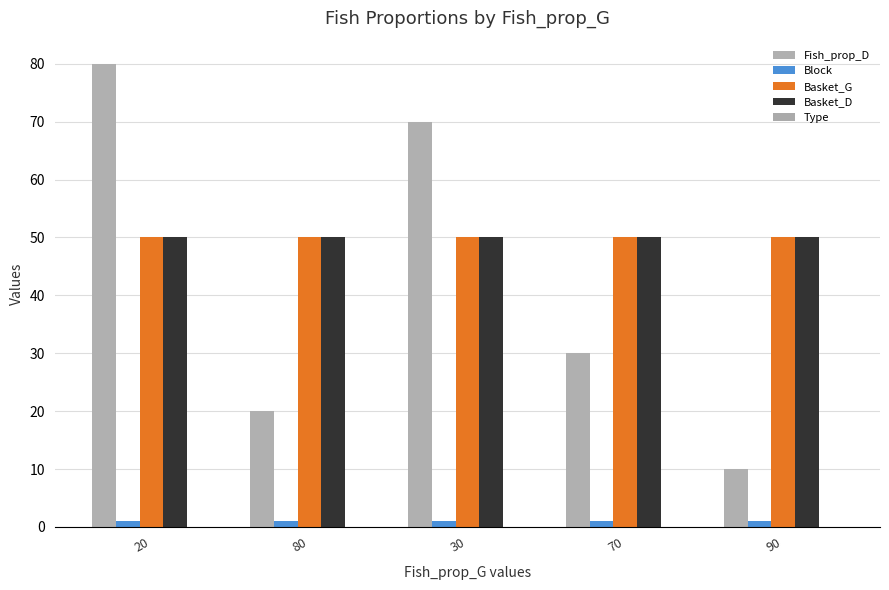

What is the approximate value of Block at 90?

1